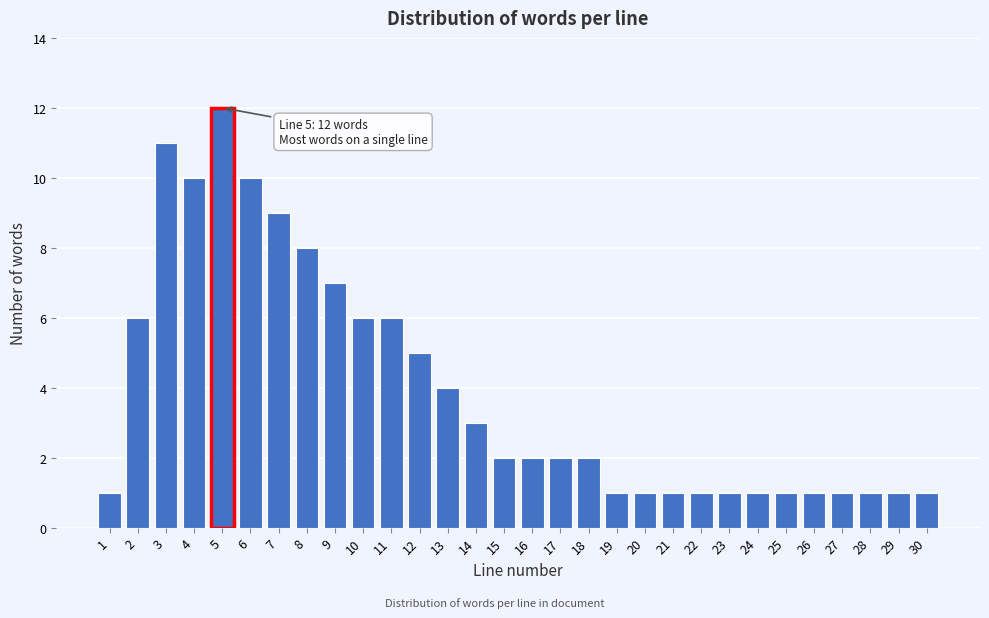

Reading left to right, transcribe all the data shown in this chart.

1=1	2=6	3=11	4=10	5=12	6=10	7=9	8=8	9=7	10=6	11=6	12=5	13=4	14=3	15=2	16=2	17=2	18=2	19=1	20=1	21=1	22=1	23=1	24=1	25=1	26=1	27=1	28=1	29=1	30=1